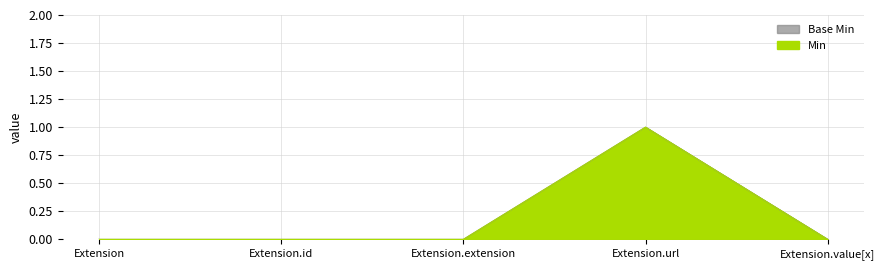

True or false: Base Min has a value of 0 at Extension.extension.

False